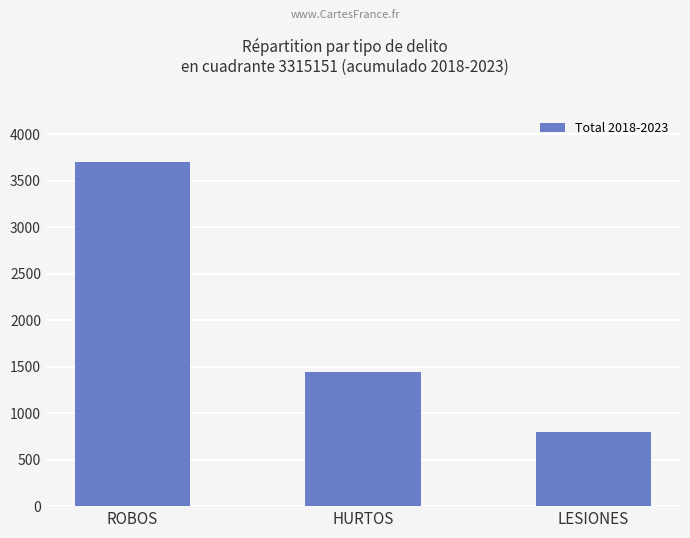

What is the average value?

1978